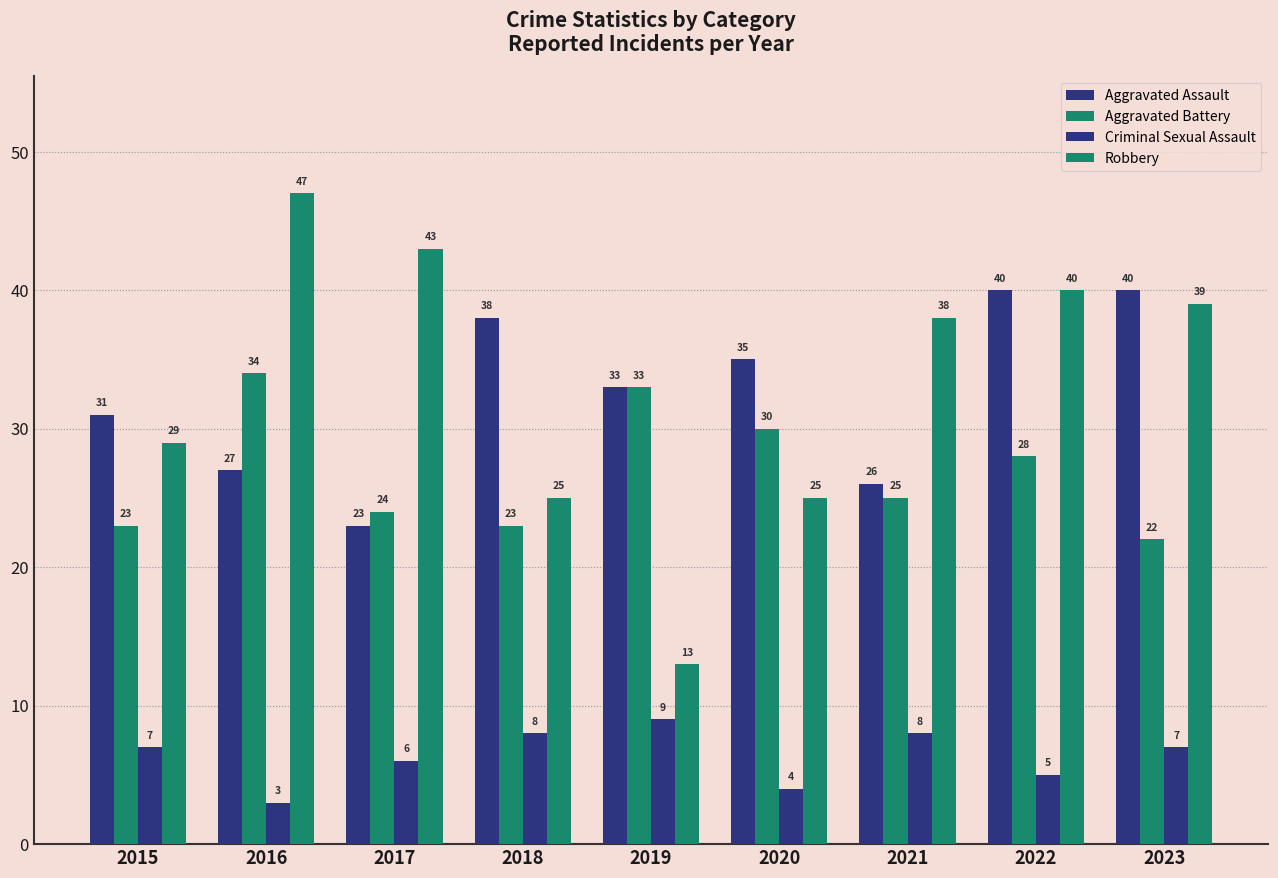

What is the sum of all Criminal Sexual Assault values?

57